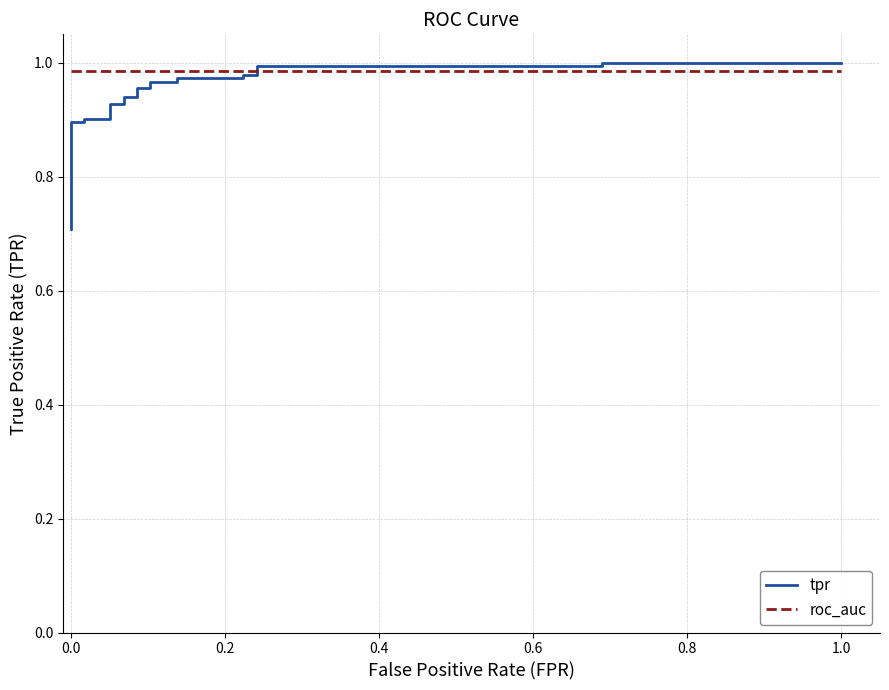

What is the label of the 23rd point from the right?

0.6